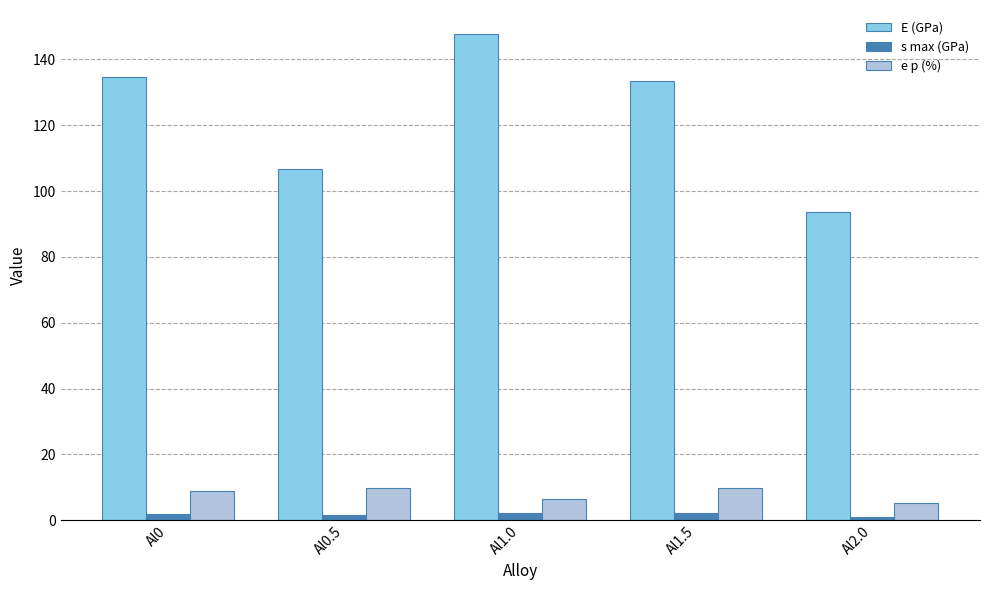

What is the sum of all s max (GPa) values?

9.0